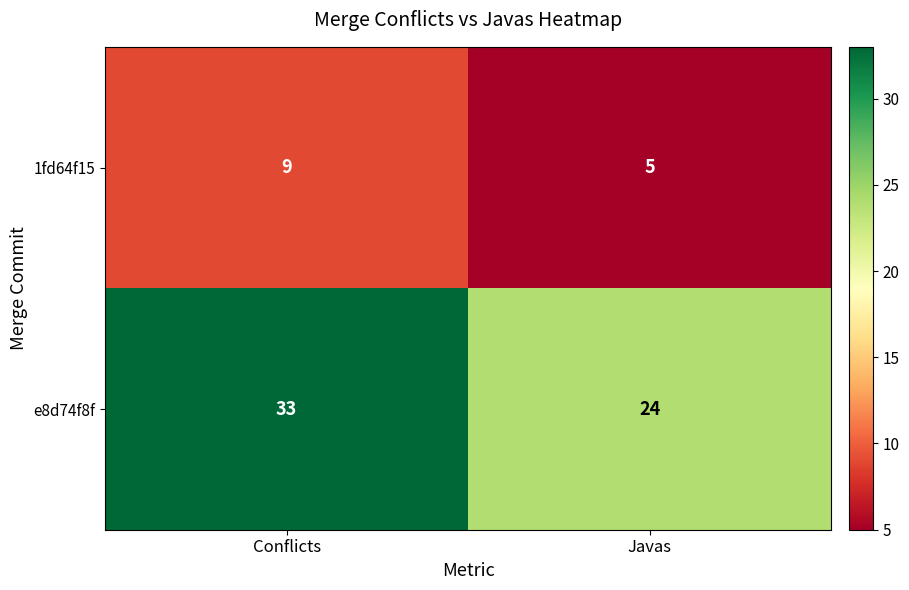

Reading left to right, transcribe all the data shown in this chart.

1fd64f15: Conflicts=9	Javas=5
e8d74f8f: Conflicts=33	Javas=24